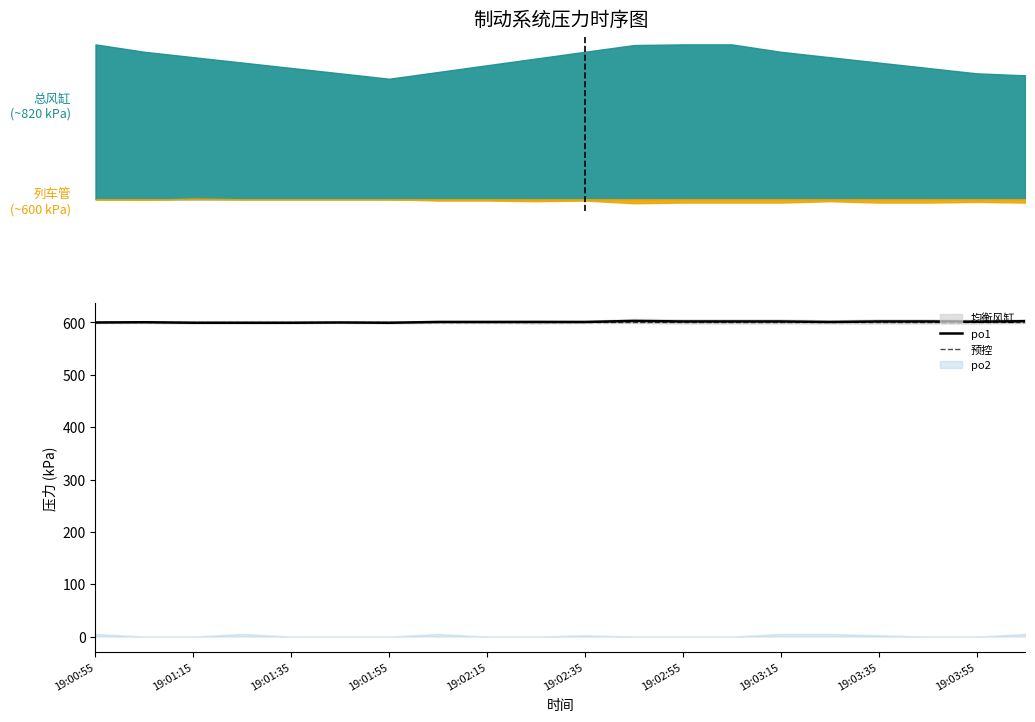

At which category does the chart reach its peak across all series?

19:00:55